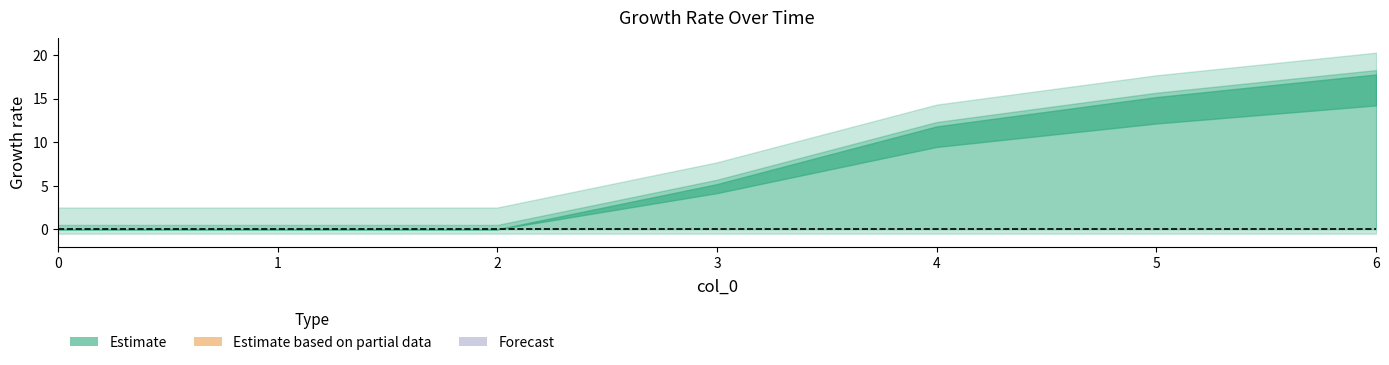

Reading left to right, what are all the values shown in this chart?

1: 0.0	0.0	0.0	5.2	11.8	15.2	17.8
2: 0.0	0.0	0.0	0.0	0.0	0.0	0.0
3: 0.0	0.0	0.0	0.0	0.0	0.0	0.0
4: 0.0	0.0	0.0	0.0	0.0	0.0	0.0
5: 0.0	0.0	0.0	0.0	0.0	0.0	0.0
6: 0.0	0.0	0.0	0.0	0.0	0.0	0.0